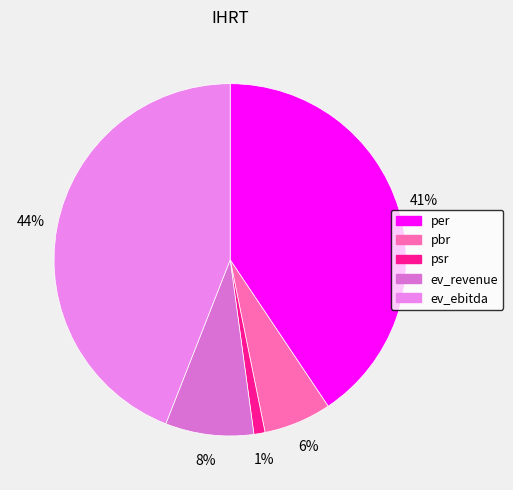

Is it true that pbr is 6% of the pie?

True